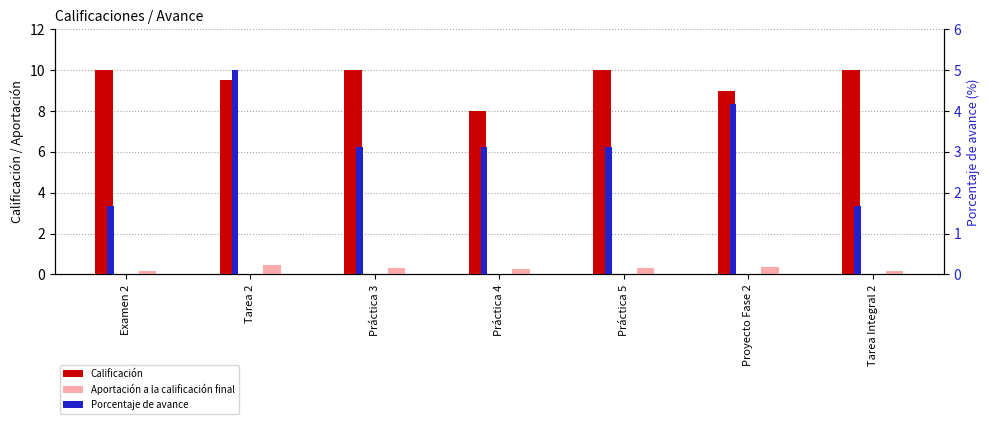

The Calificación series shows 10.0 at Tarea Integral 2. True or false?

True